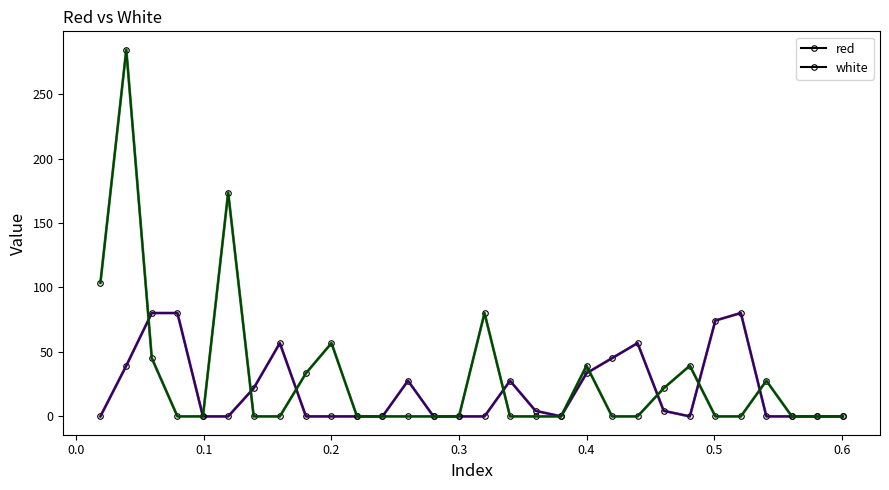

How many intersections are there between red and white?

8